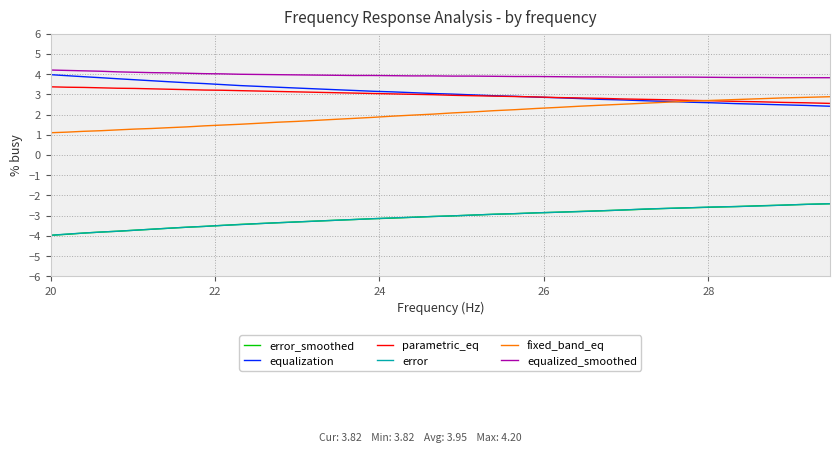

What is the minimum value shown in the chart?

-4.0